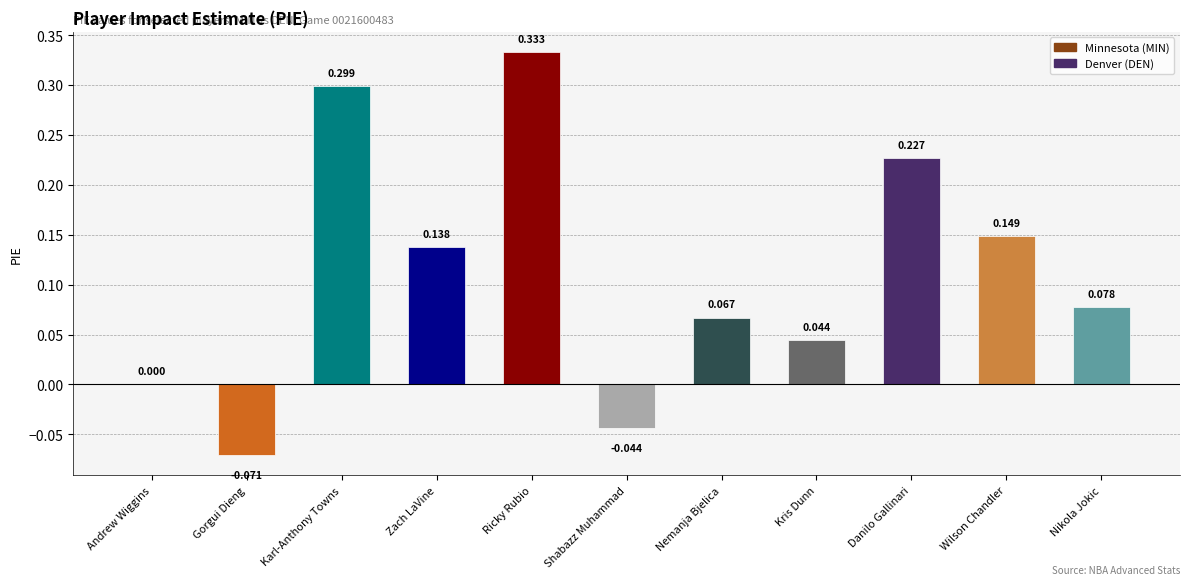

Which category has the highest value across all series?

Ricky Rubio